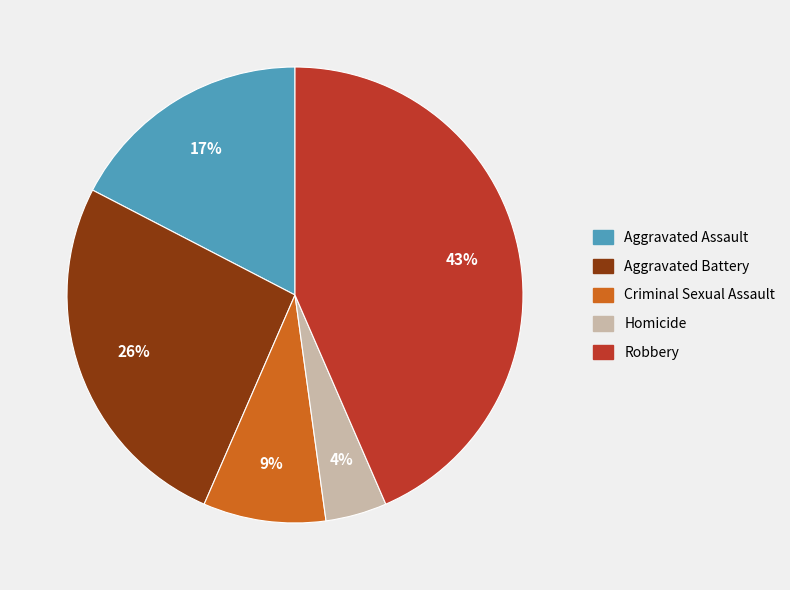

Which has a higher value, Robbery or Aggravated Battery?

Robbery